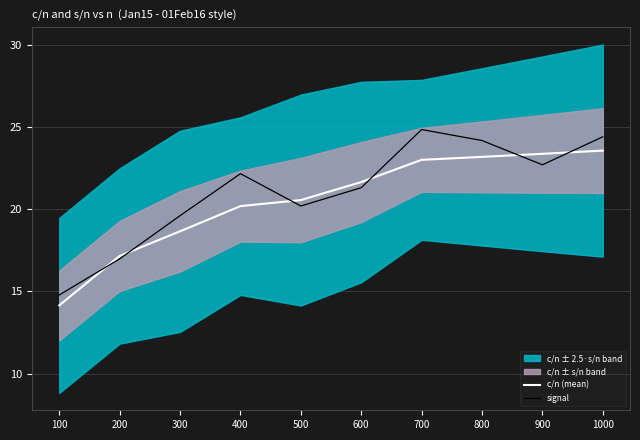

Which category has the lowest value in the c/n (mean) series?

100